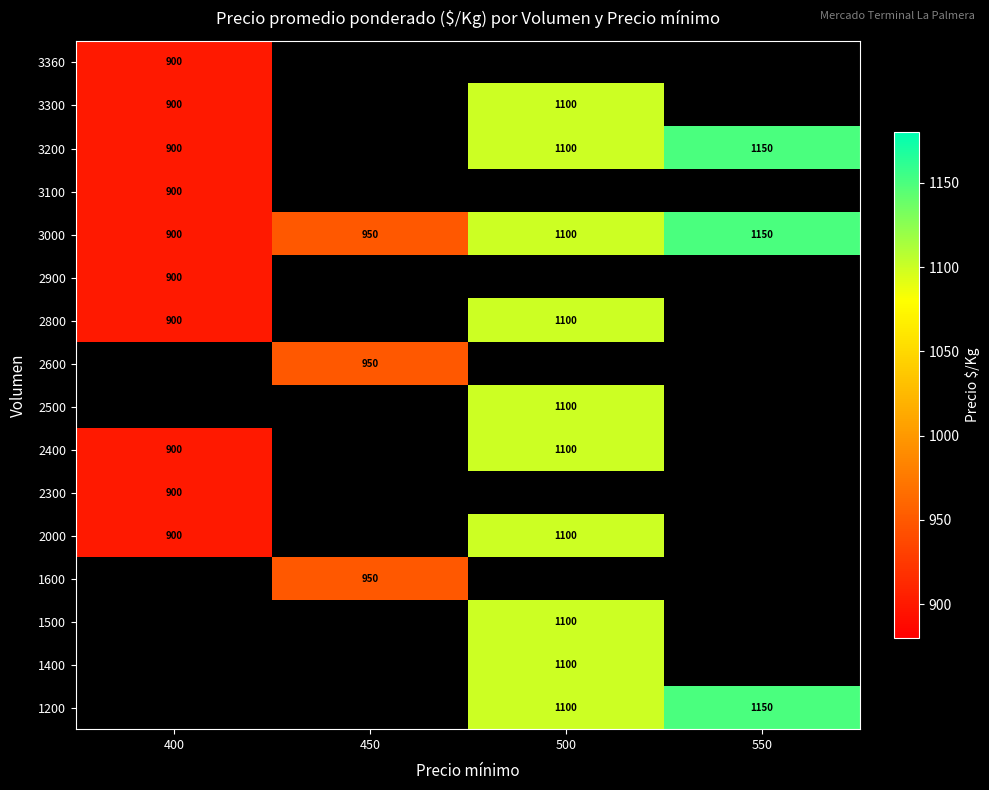

What is the average value of the 3000 series?

1025